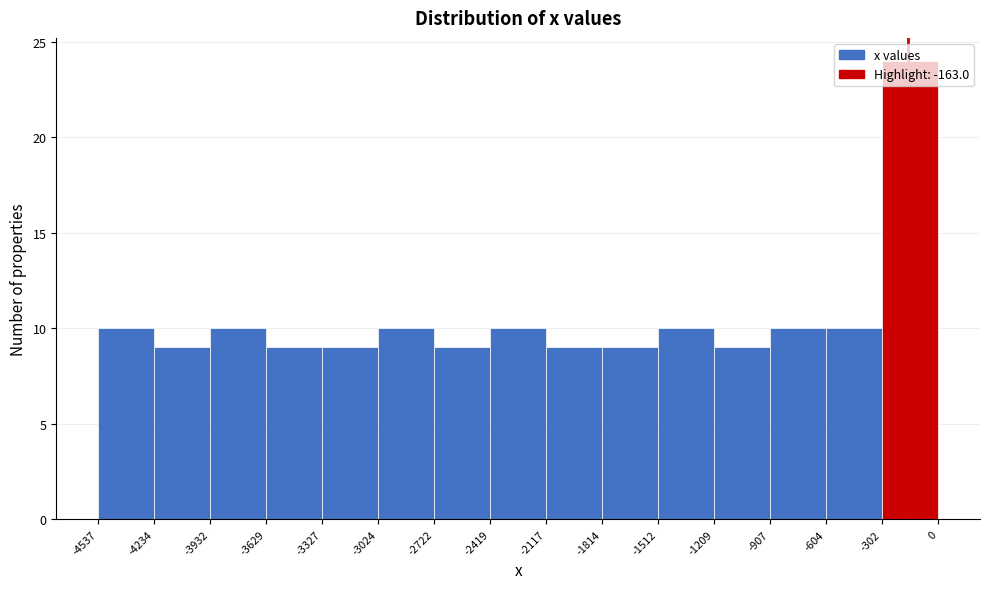

How tall is the bar that spans -4234 to -3932 on the x-axis? The values are not printed on the chart, so give them approximately, as read against the axis.

9